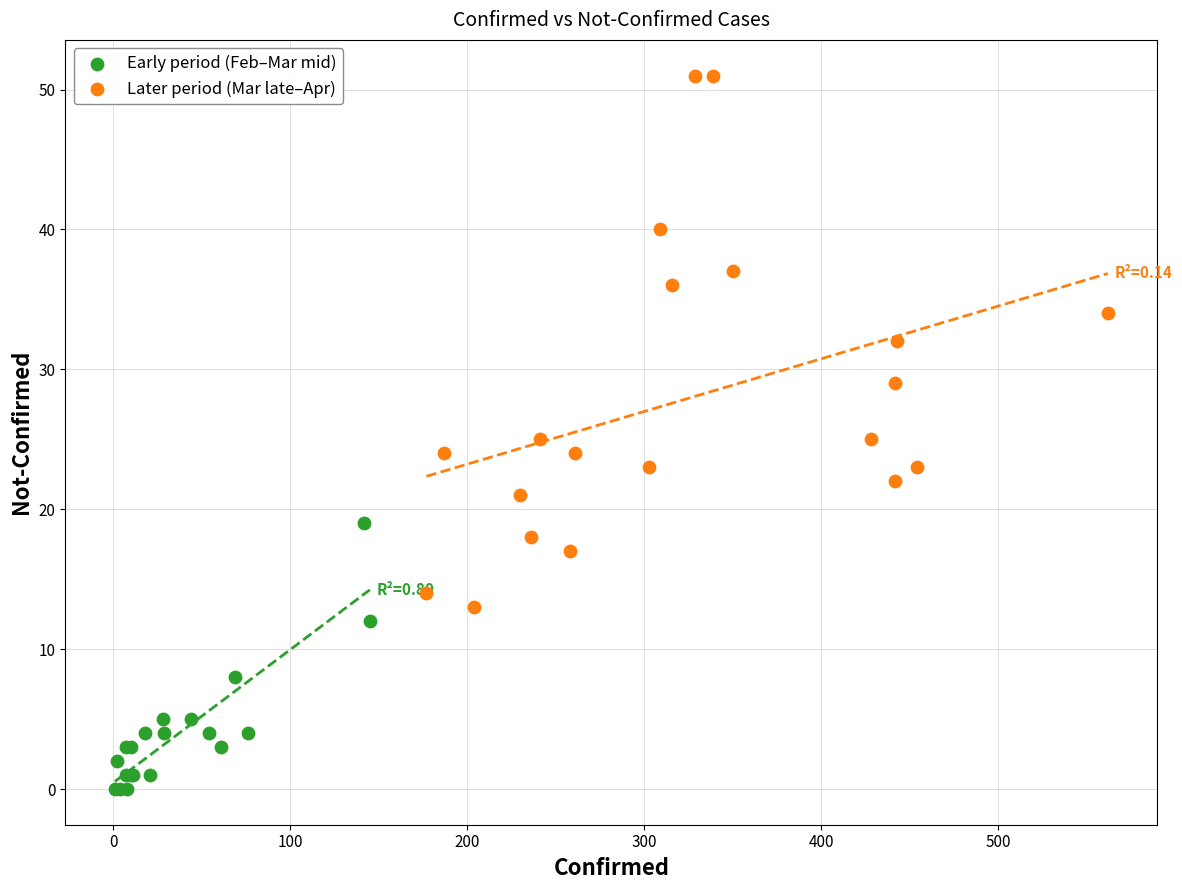

Which series reaches the minimum Y coordinate?

Early period (Feb–Mar mid)